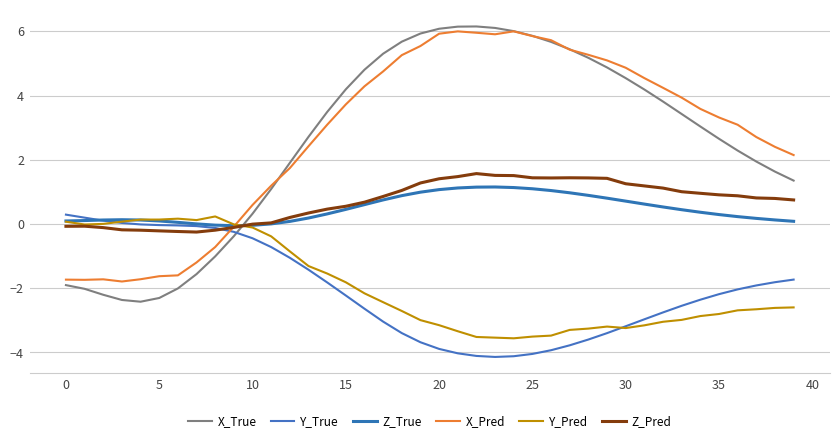

At how many categories does at least one series exceed 4?

18